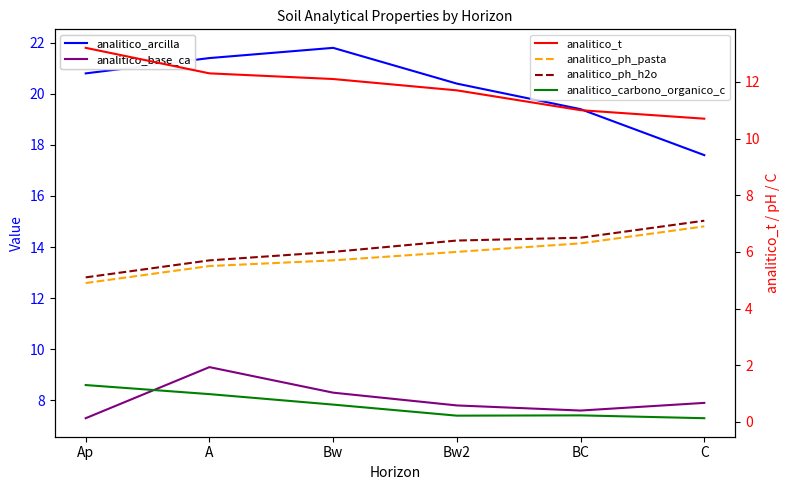

What is the sum of all analitico_t values?

71.0